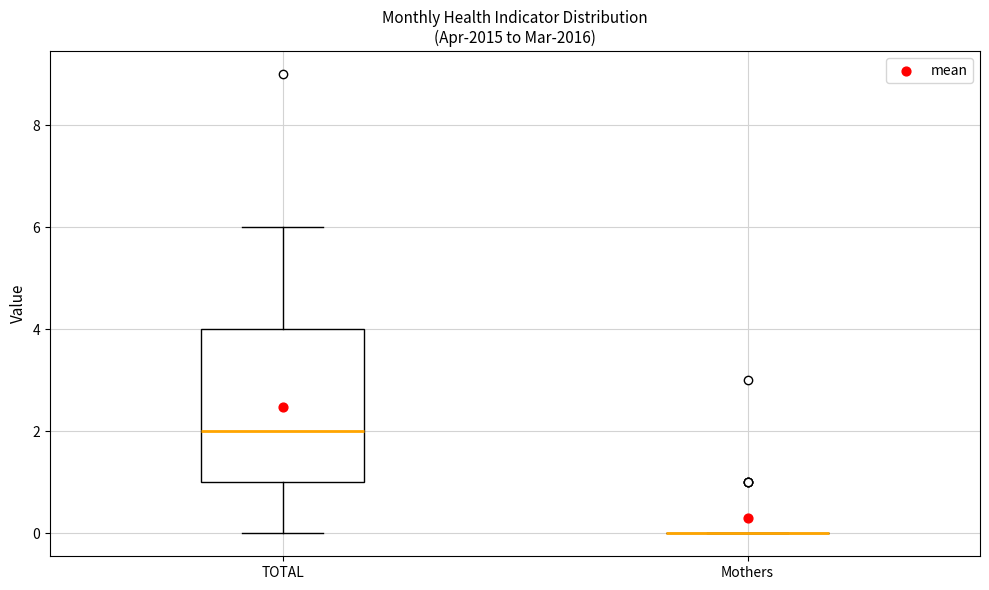

Reading left to right, read every box against the y-axis: the position of its median line, the range the box covers, and the ends of its whiskers. The values are not printed on the chart, so give them approximately, as read against the axis.

TOTAL: median 2, box 1 to 4, whiskers 0 to 6
Mothers: box collapsed to a line at 0, whiskers 0 to 0